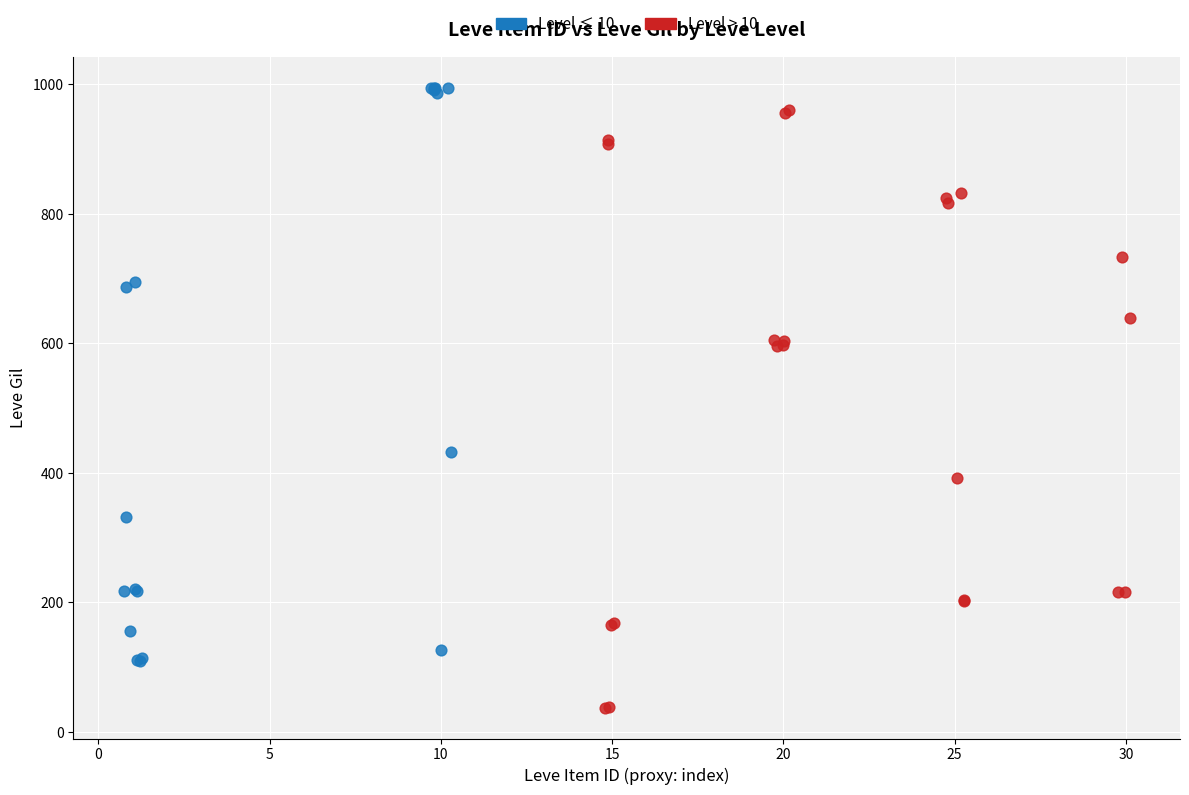

Which series reaches the minimum Y coordinate?

Level > 10